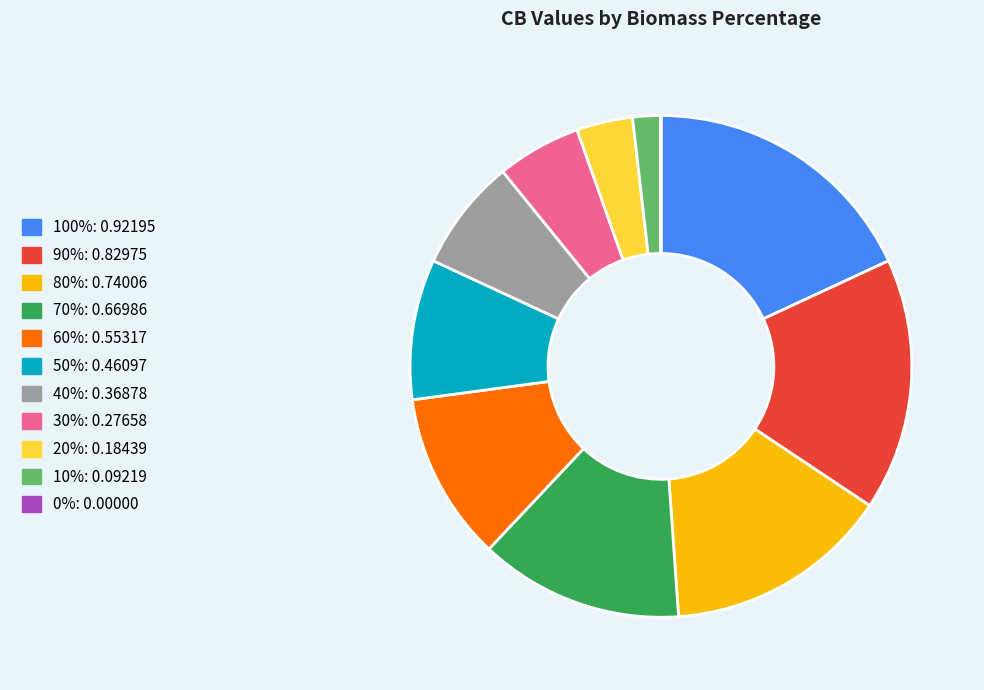

Is there a majority slice in this chart?

No